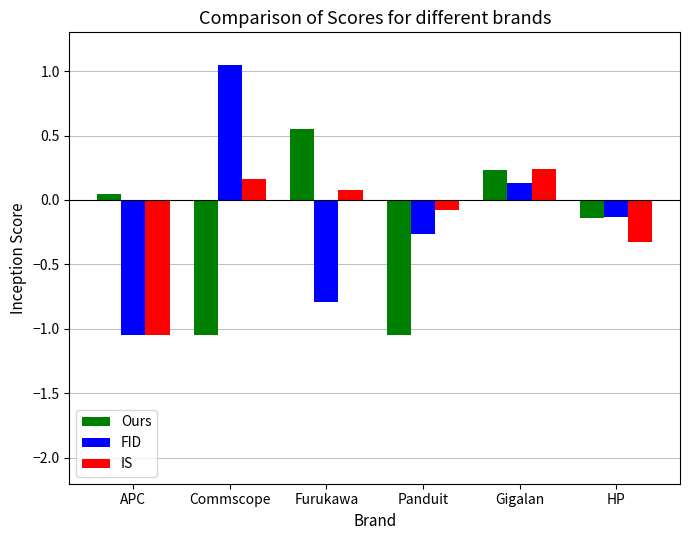

Is it true that FID equals 0.1 at Gigalan?

True